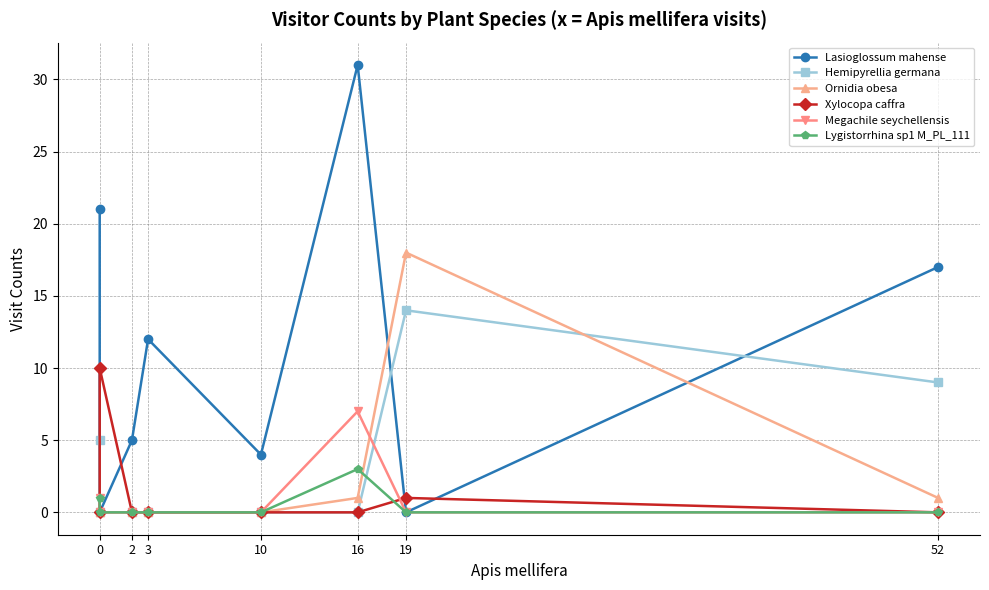

What are all the series names shown in the legend?

Lasioglossum mahense, Hemipyrellia germana, Ornidia obesa, Xylocopa caffra, Megachile seychellensis, Lygistorrhina sp1 M_PL_111